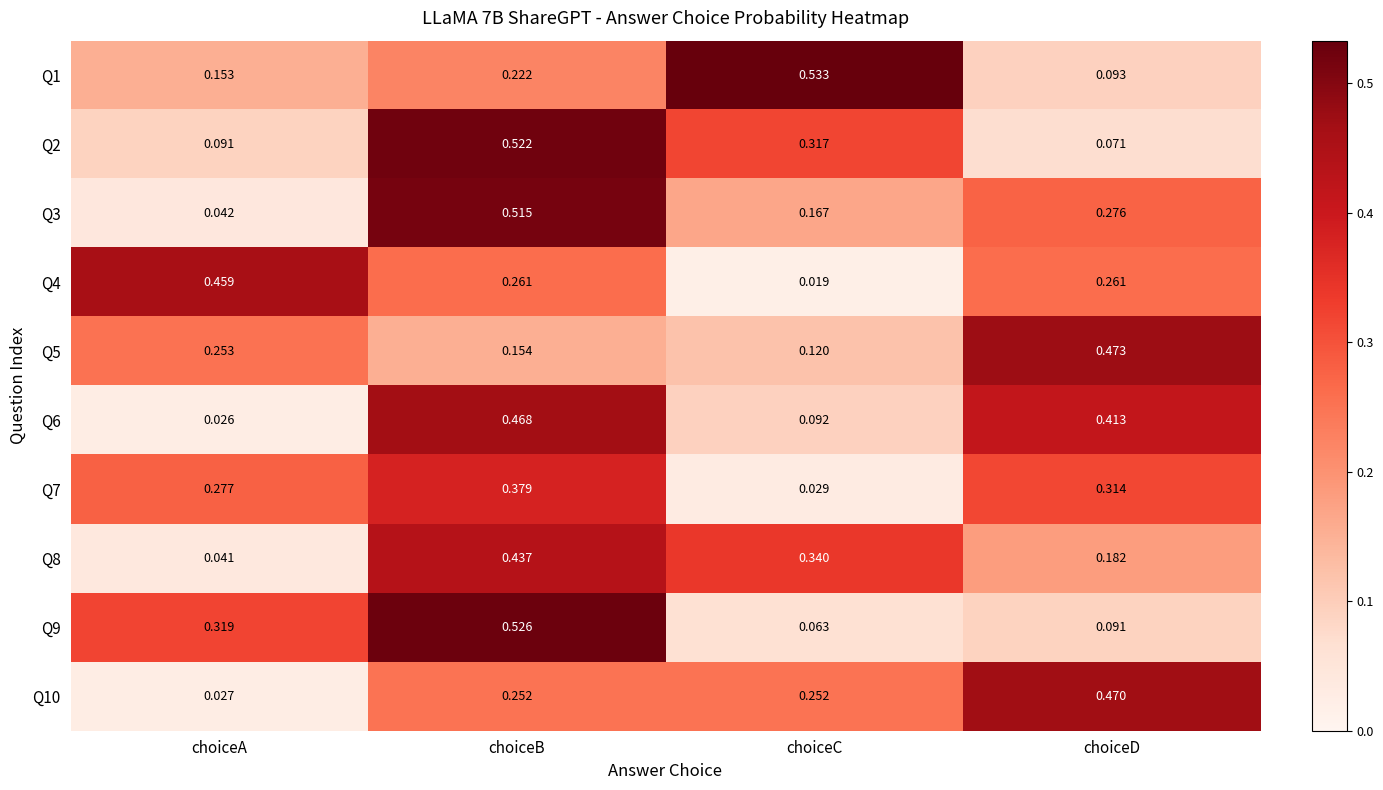

Which category has the highest value across all series?

choiceC